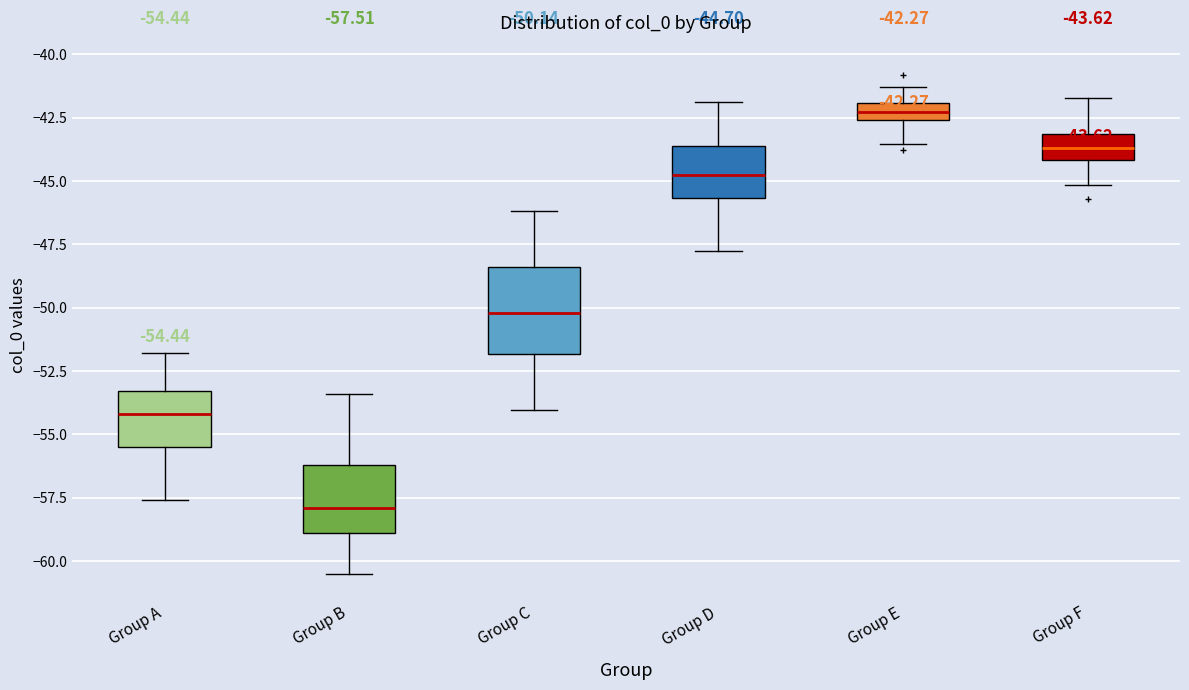

Which box's median line is the highest?

Group E